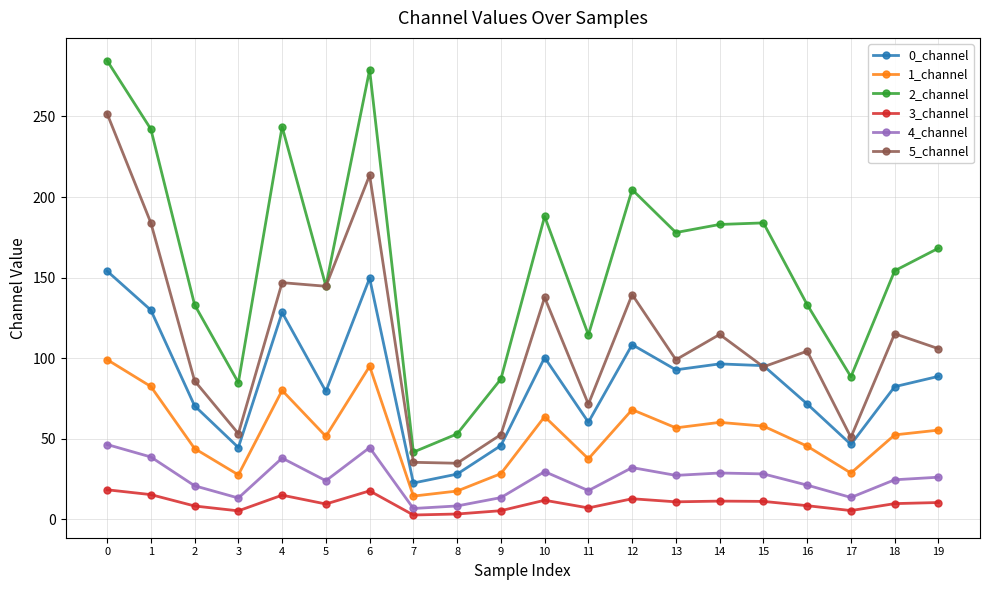

What is the difference between the maximum and minimum values in the 1_channel series?

84.7